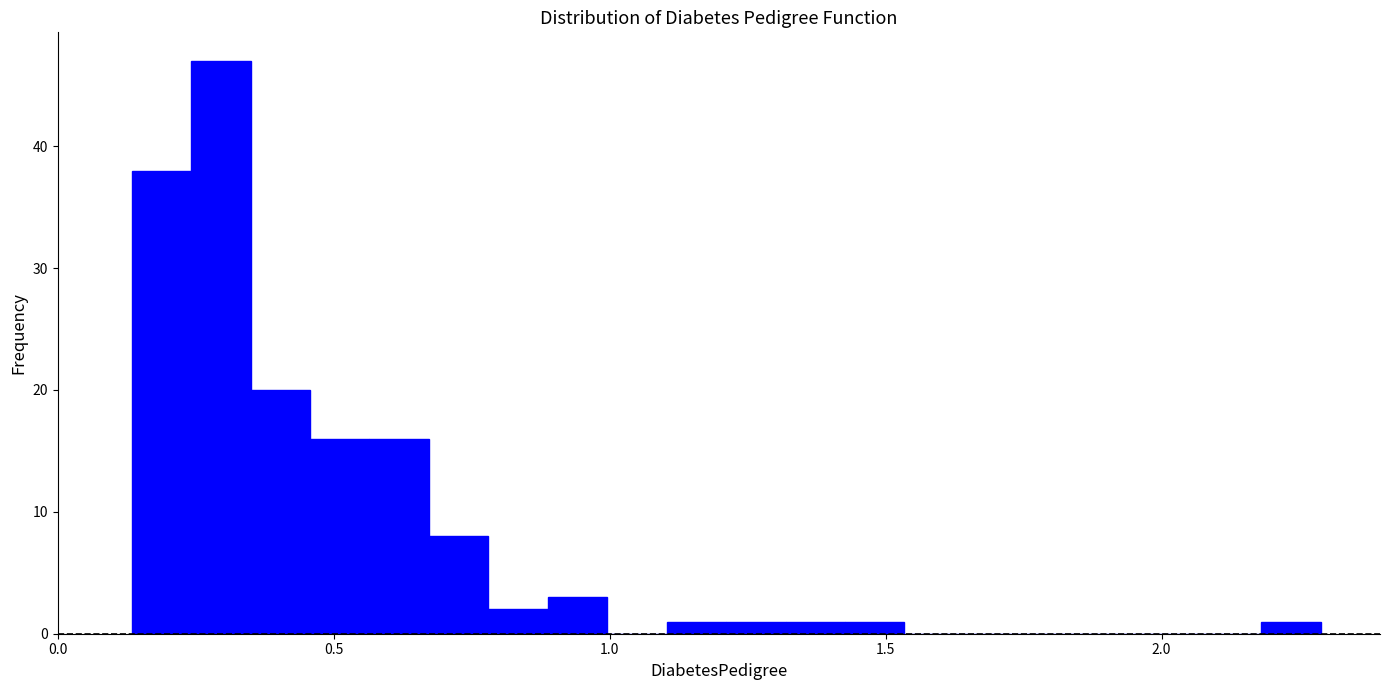

Around what value on the x-axis is the tallest bar? Give the approximate position of its centre, as read against the axis.

0.30